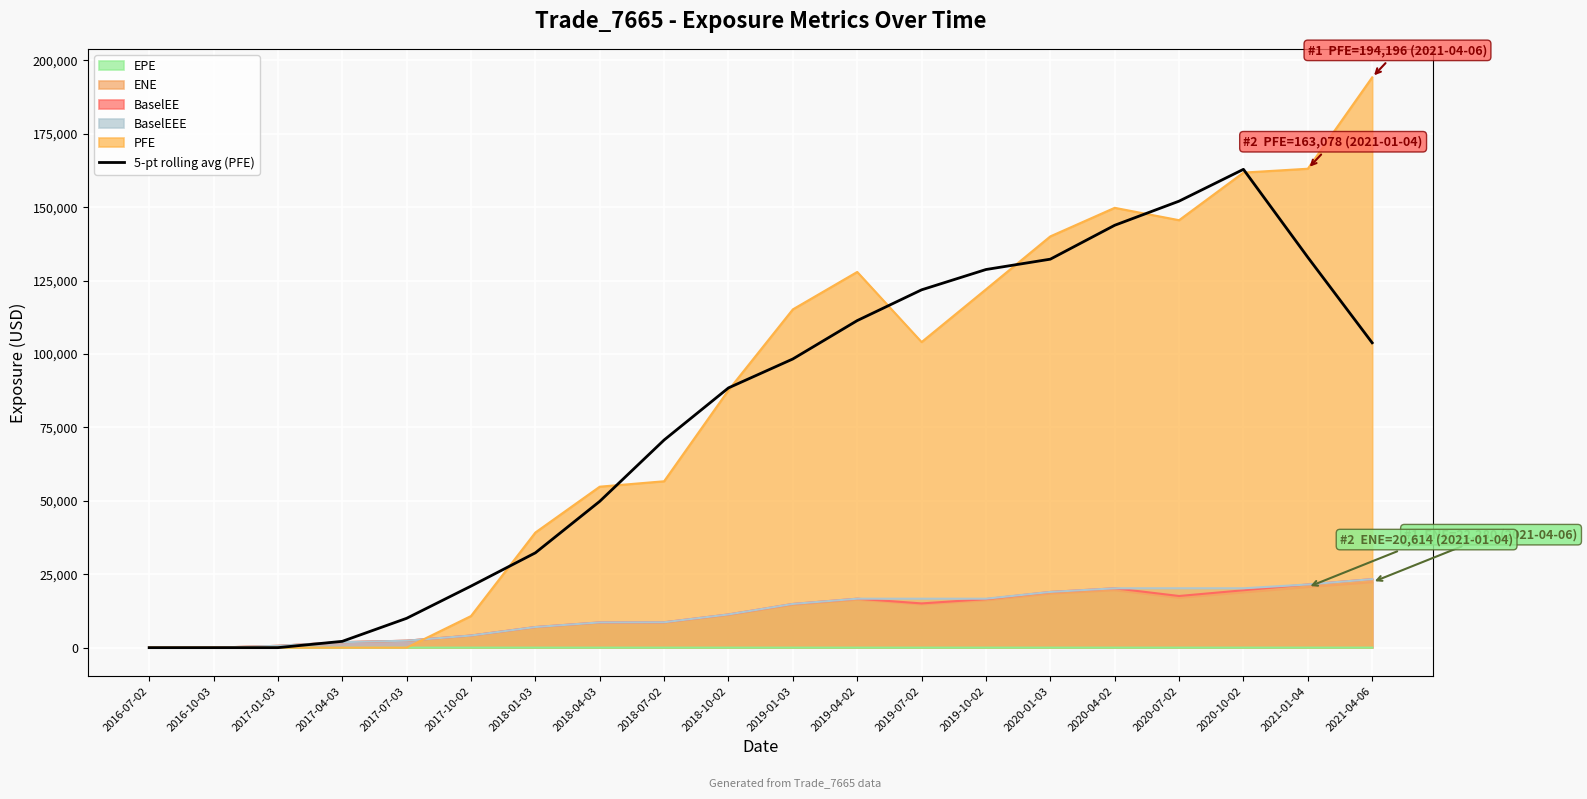

Which has a higher value, 2017-10-02 or 2019-01-03?

2019-01-03